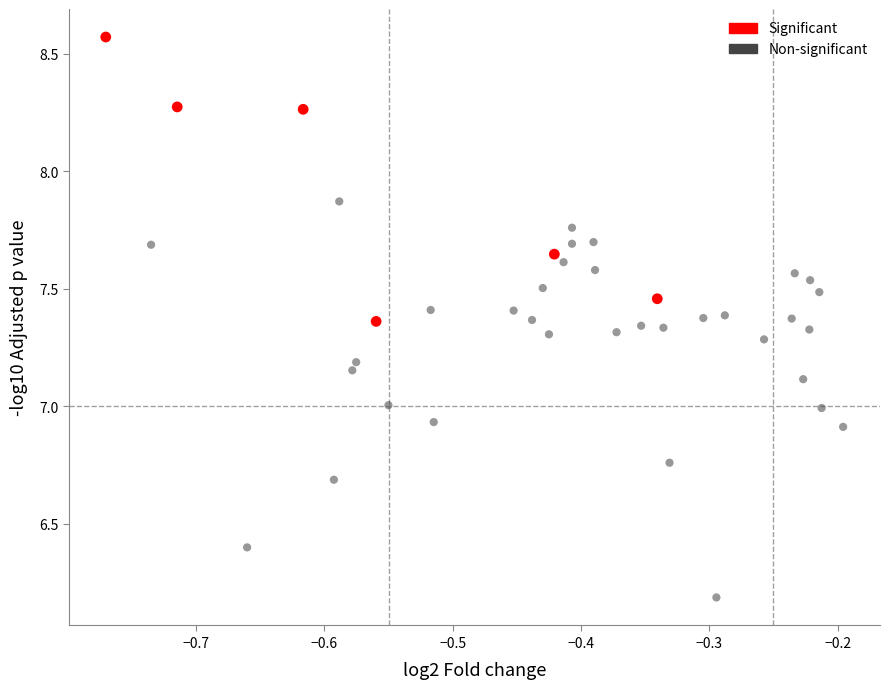

Which series contains the highest Y value?

Significant